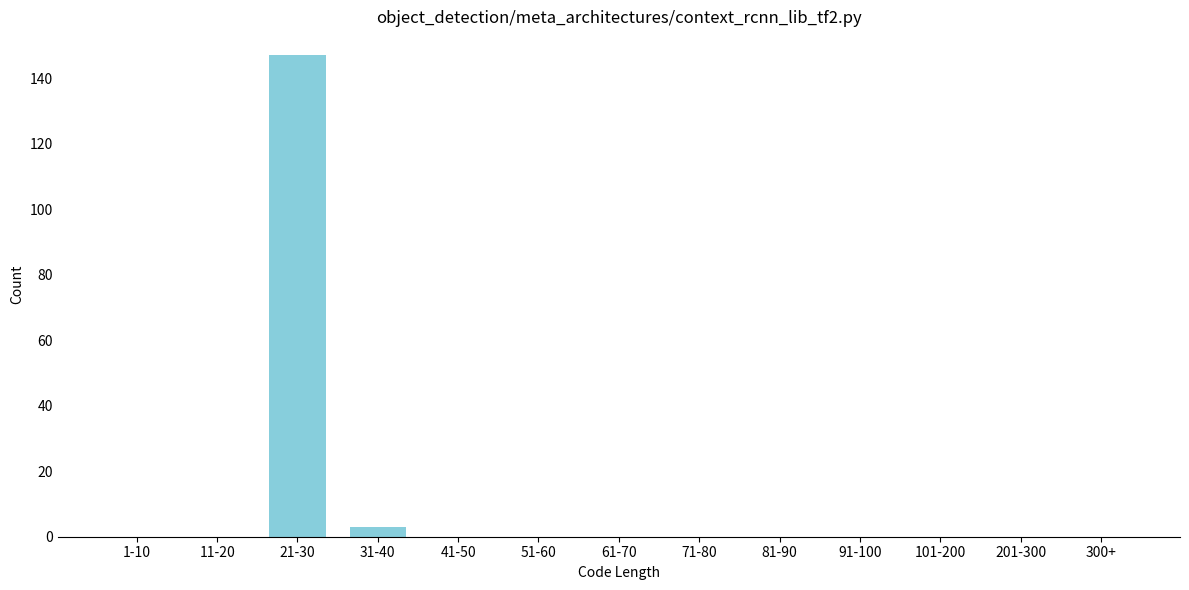

Reading right to left, extract all data points from this chart.

300+=0	201-300=0	101-200=0	91-100=0	81-90=0	71-80=0	61-70=0	51-60=0	41-50=0	31-40=3	21-30=147	11-20=0	1-10=0